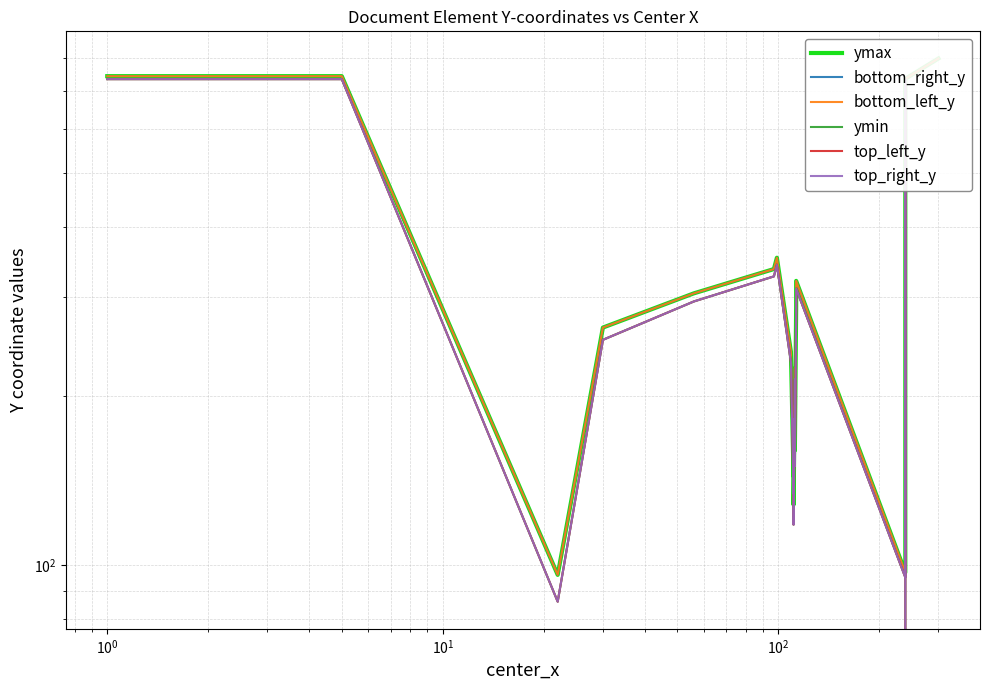

Reading left to right, what are all the values shown in this chart?

ymax: 744	744	96	265	305	337	353	240	144	192	128	208	224	176	160	289	321	97	736	800
bottom_right_y: 744	744	96	265	305	337	353	240	144	192	128	208	224	176	160	289	321	97	736	800
bottom_left_y: 744	744	96	265	305	337	353	240	144	192	128	208	224	176	160	289	321	97	736	800
ymin: 735	735	86	252	295	327	343	230	134	182	118	198	214	166	150	279	311	95	735	0
top_left_y: 735	735	86	252	295	327	343	230	134	182	118	198	214	166	150	279	311	95	735	0
top_right_y: 735	735	86	252	295	327	343	230	134	182	118	198	214	166	150	279	311	95	735	0